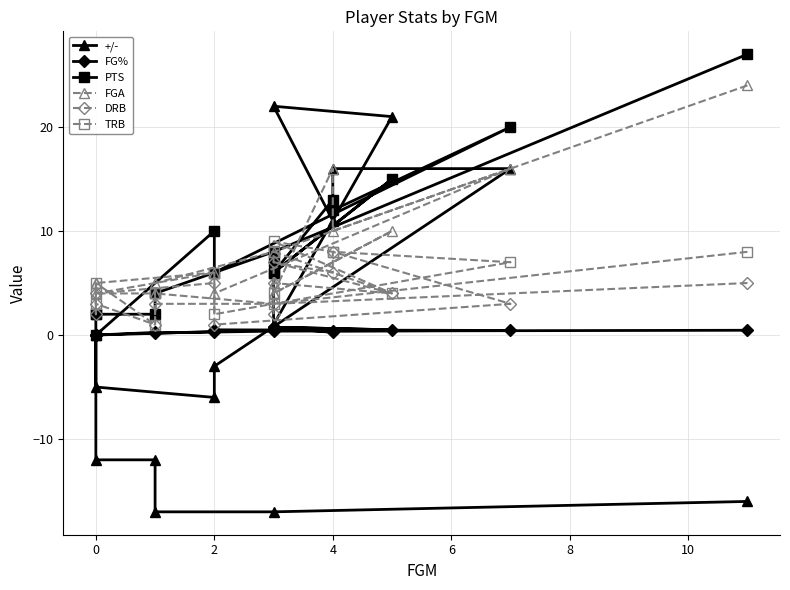

True or false: TRB has more than 2 points higher than both neighbors.

True